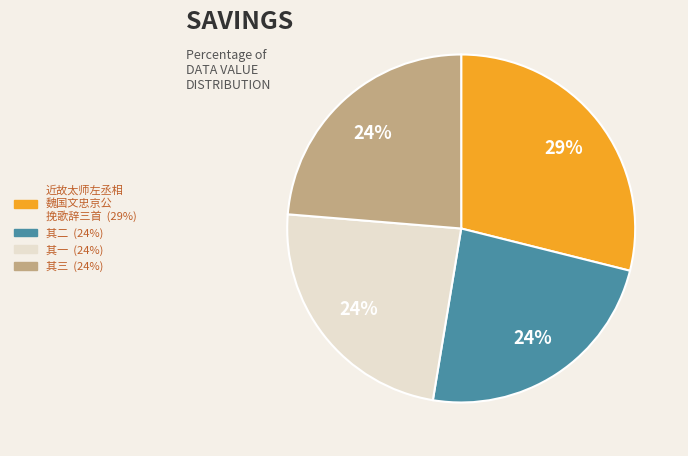

To the nearest percent, what is the average slice percentage?

25%